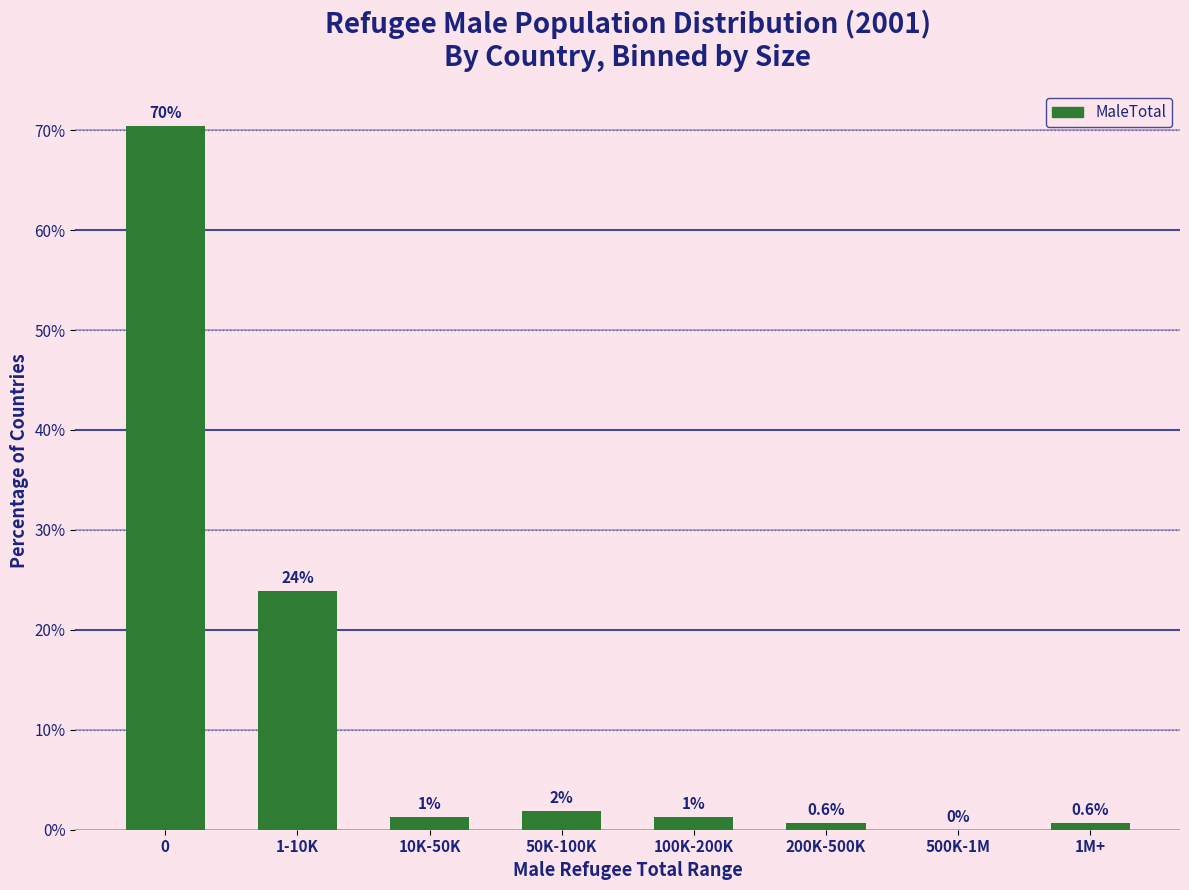

What is the sum of all values?

100.0